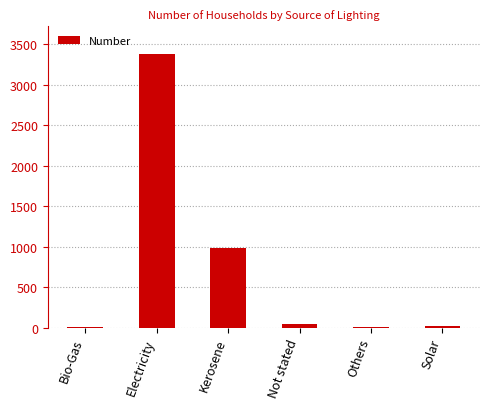

What is the change in value from Electricity to Not stated?

-3348